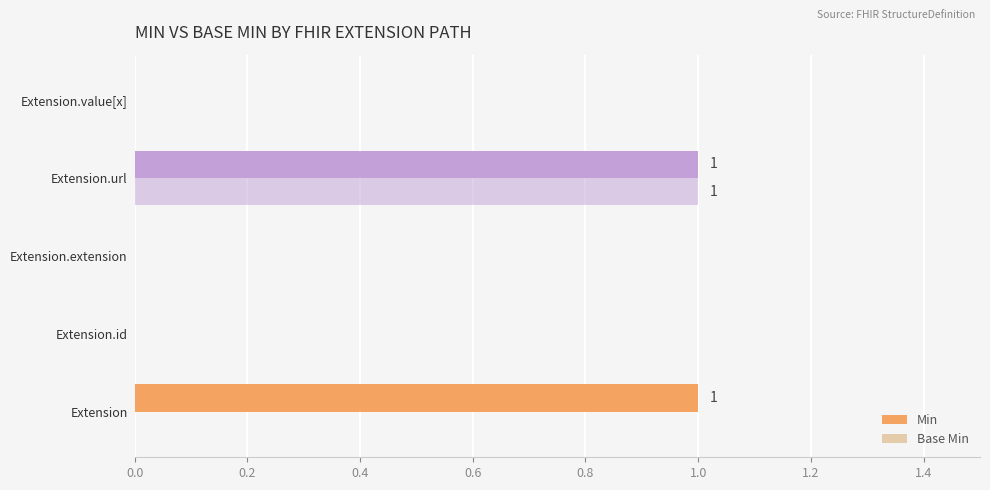

Reading left to right, extract all data points from this chart.

Min: 1	0	0	1	0
Base Min: 0	0	0	1	0